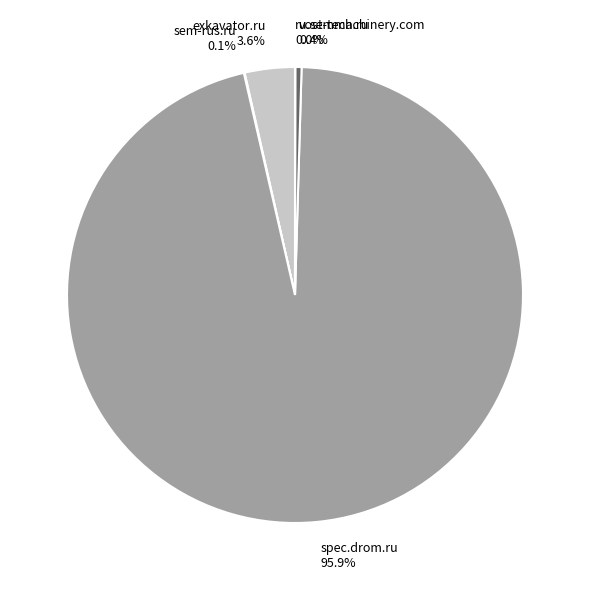

Which has a higher value, spec.drom.ru or vost-tech.ru?

spec.drom.ru